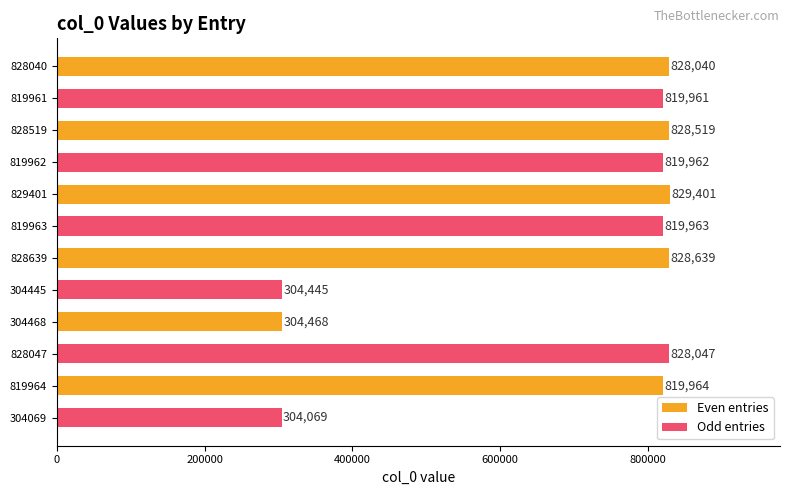

Which series has the largest total across all categories?

Even entries